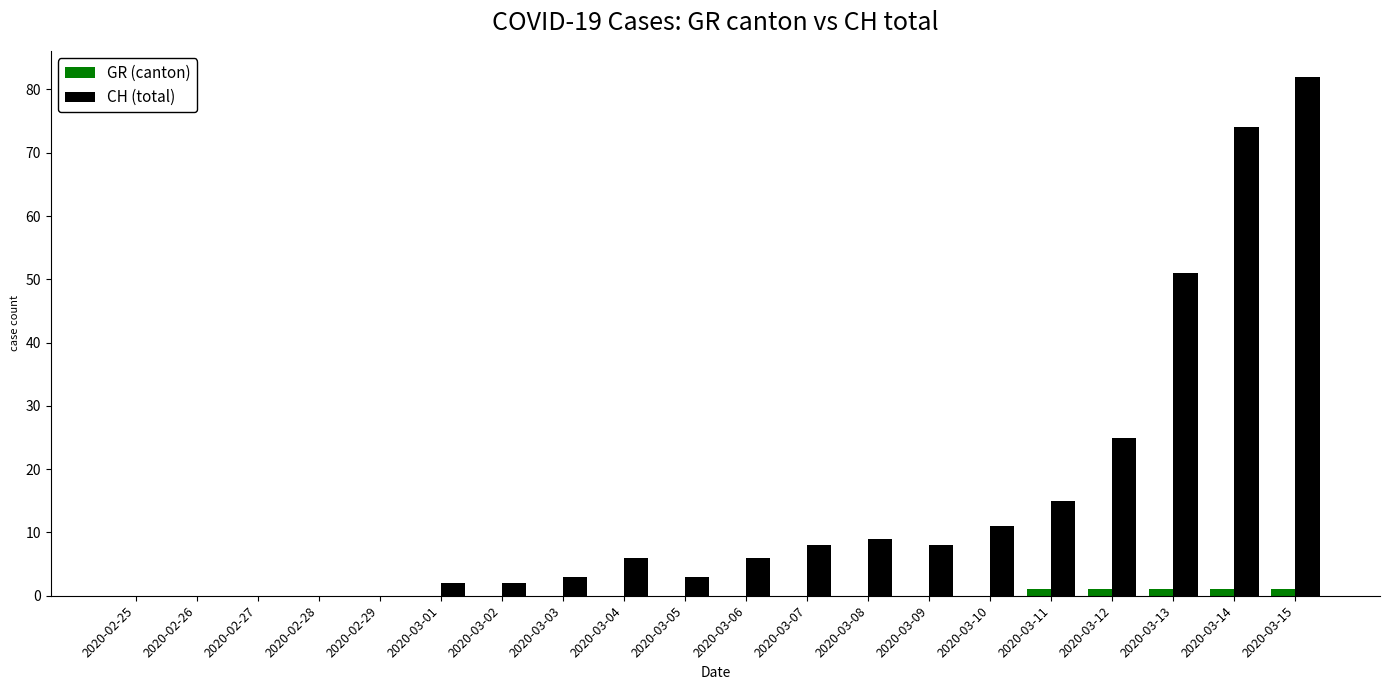

True or false: CH (total) has a value of 0 at 2020-02-27.

True